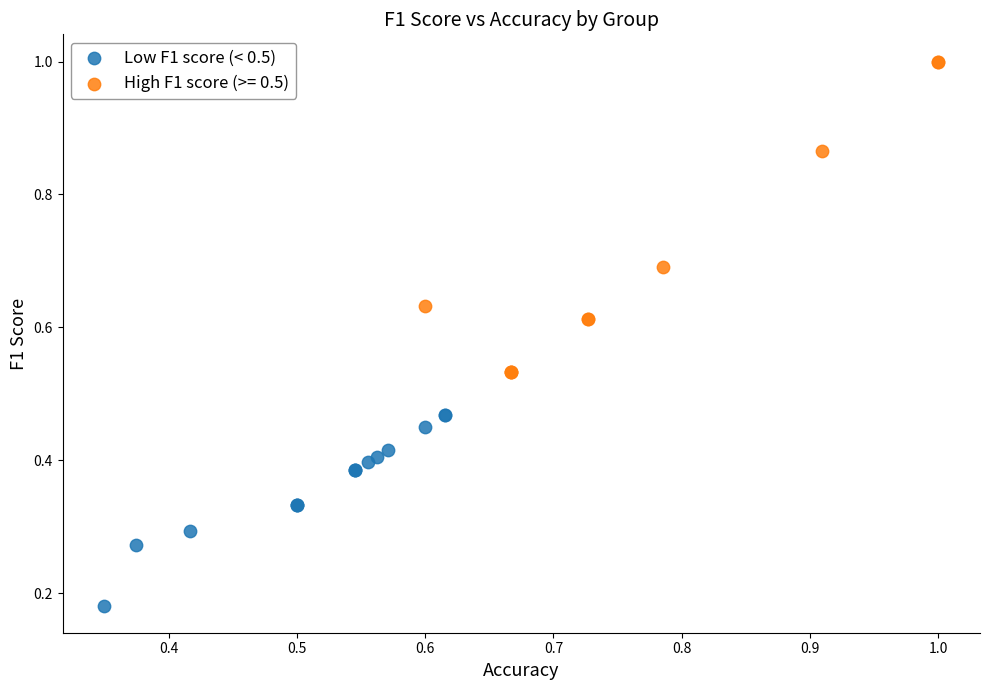

Which series reaches the maximum Y coordinate?

High F1 score (>= 0.5)